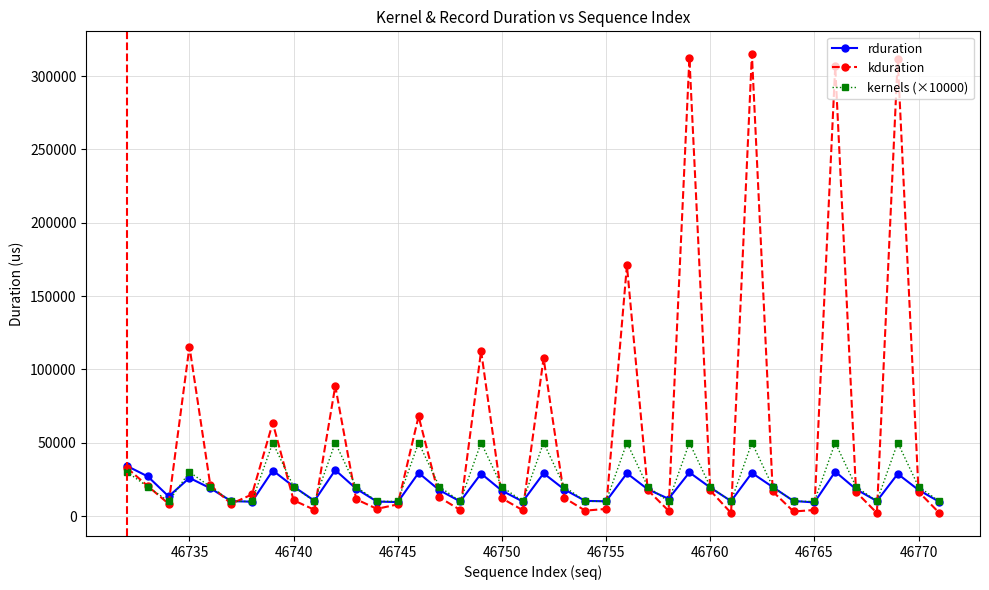

How many interior local peaks does the rduration series have?

11